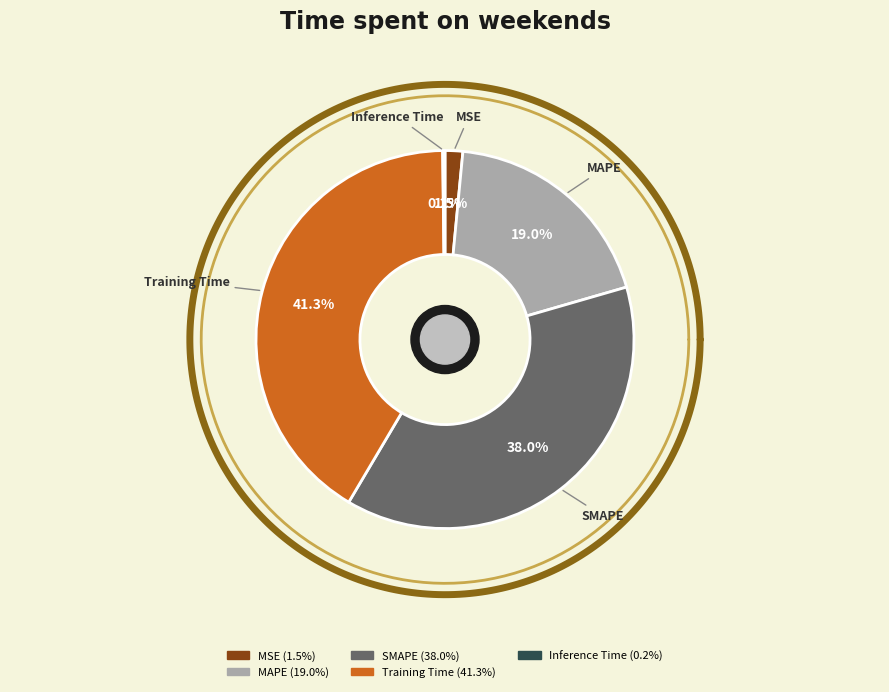

To the nearest percent, what percentage of the pie is Training Time?

41%